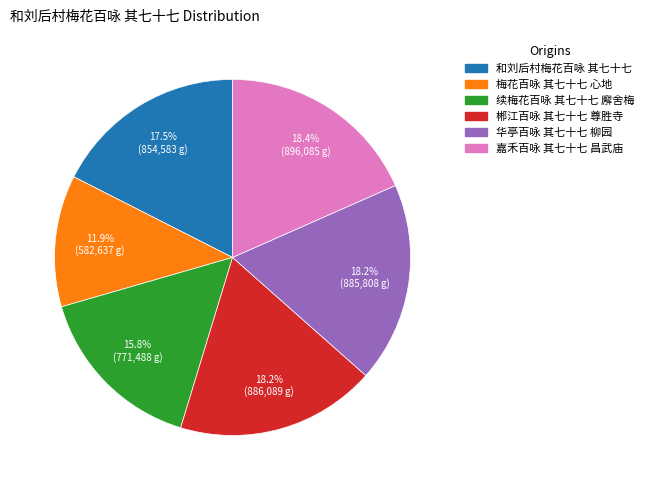

Combined, what portion of the pie is 嘉禾百咏 其七十七 昌武庙 and 和刘后村梅花百咏 其七十七?

35.9%